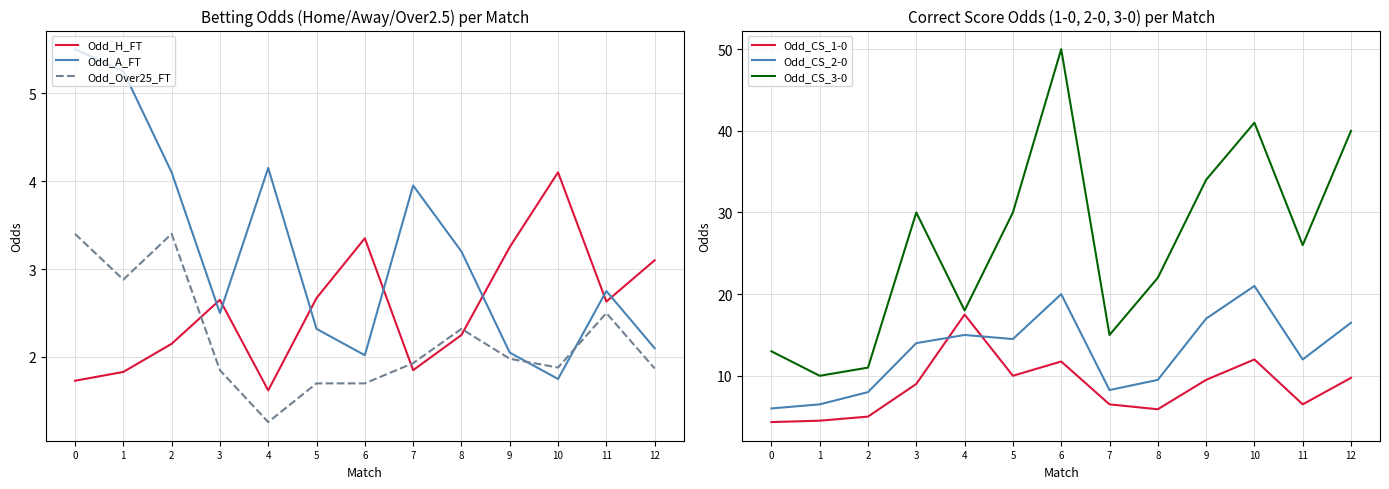

What is the total value across all series at 5?

61.2